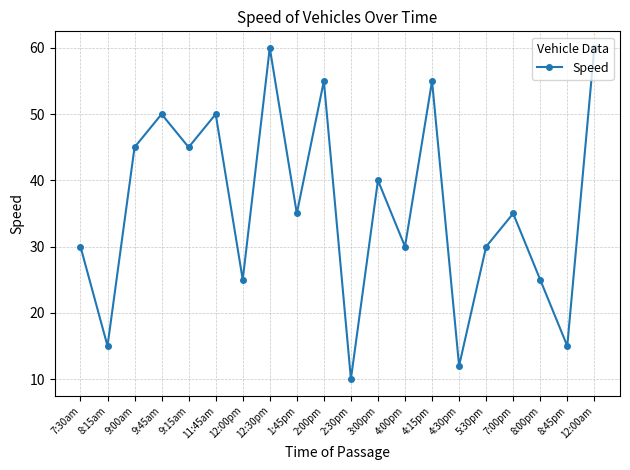

What is the smallest value displayed?

10